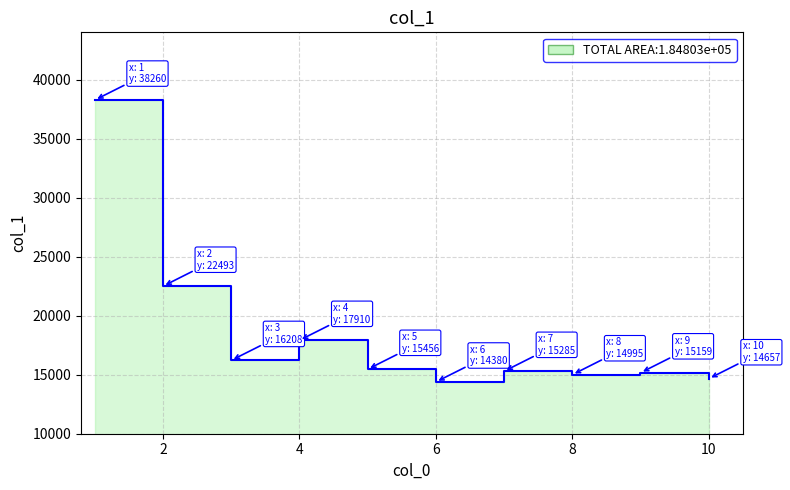

What is the maximum value shown in the chart?

38260